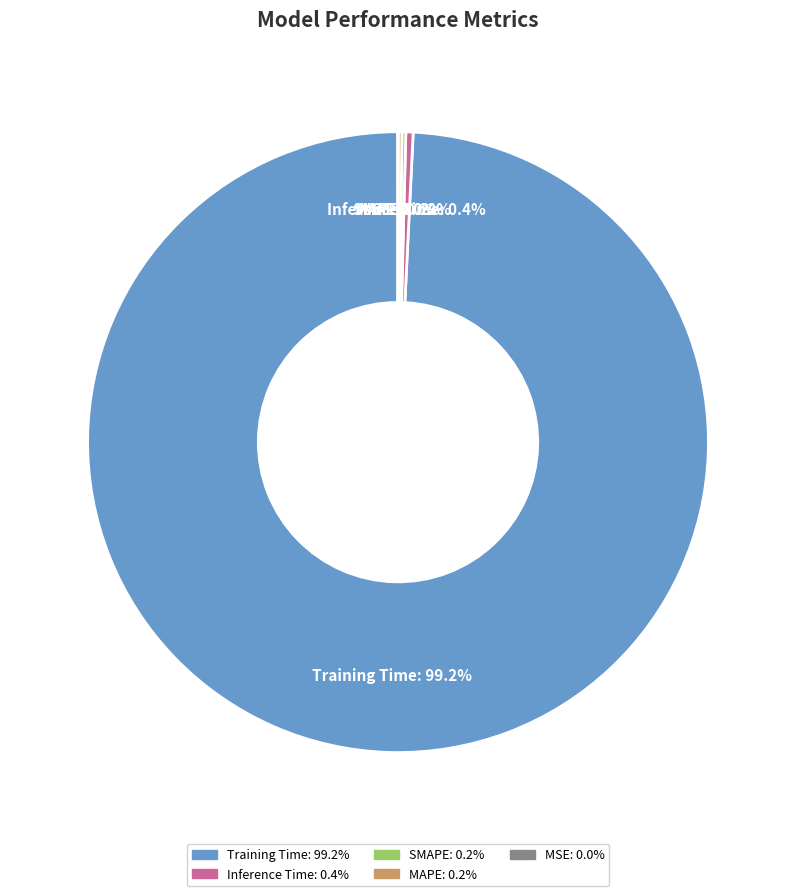

Which category has the biggest portion of the pie?

Training Time